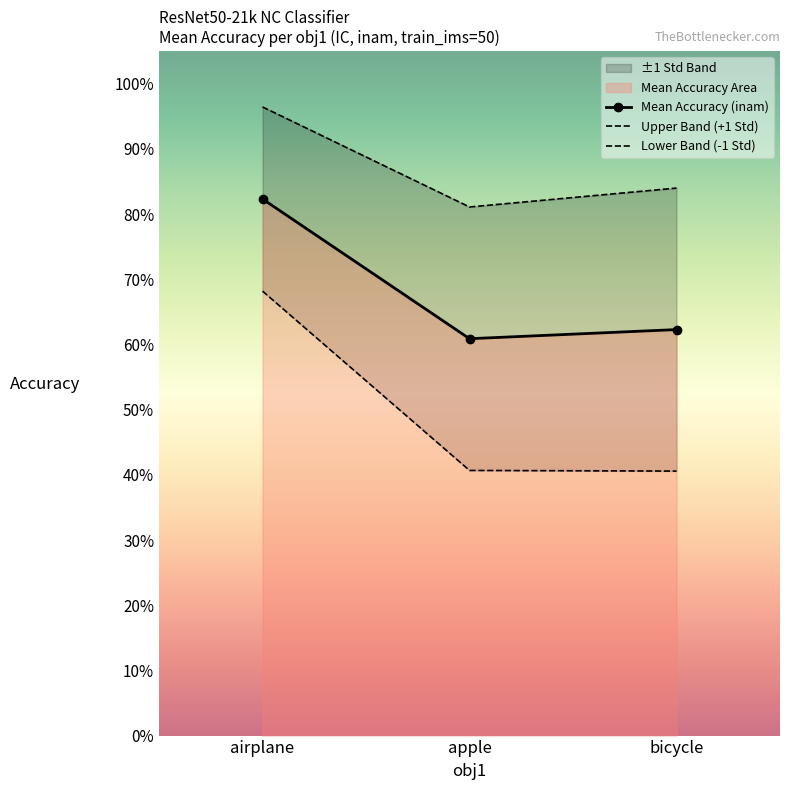

Which series has the largest total across all categories?

Upper Band (+1 Std)